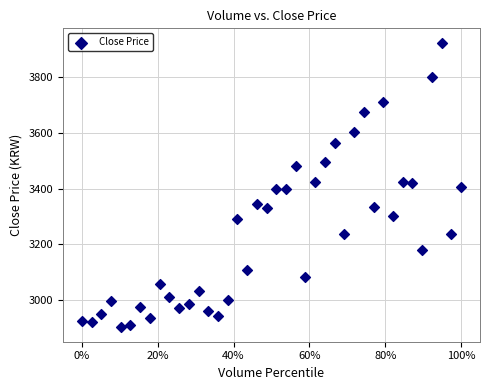

What is the range of Y values (max minus min)?

1025